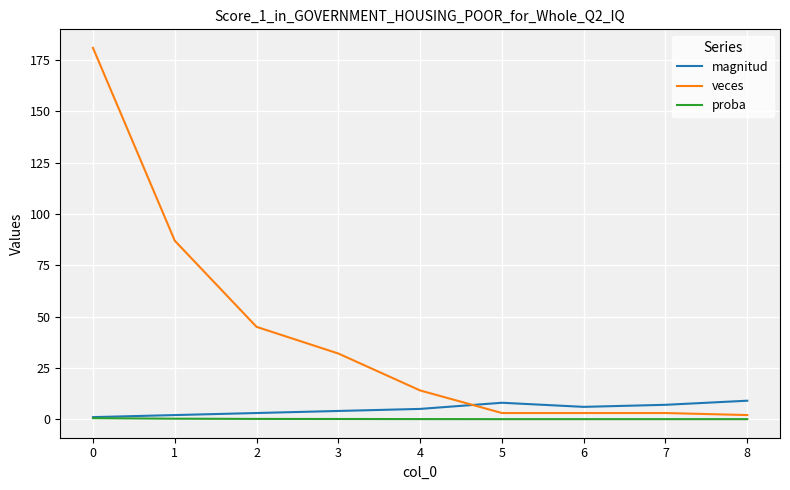

What are all the series names shown in the legend?

magnitud, veces, proba